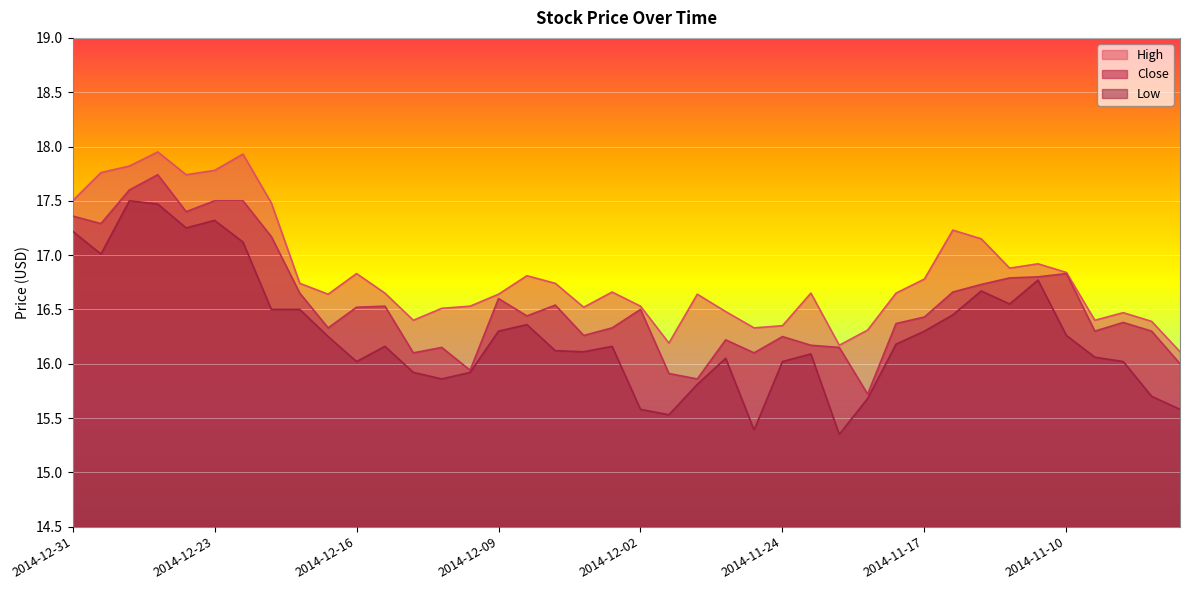

Where is the first local maximum for High?

2014-12-26